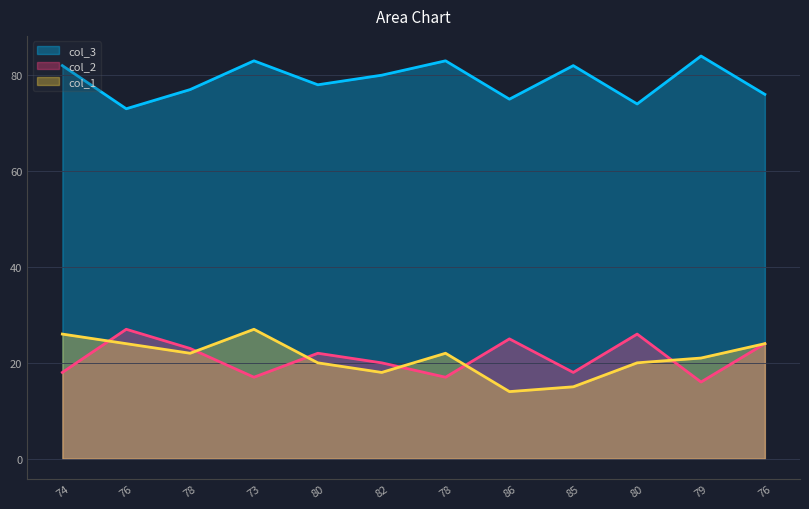

How many lines are shown in the chart?

3